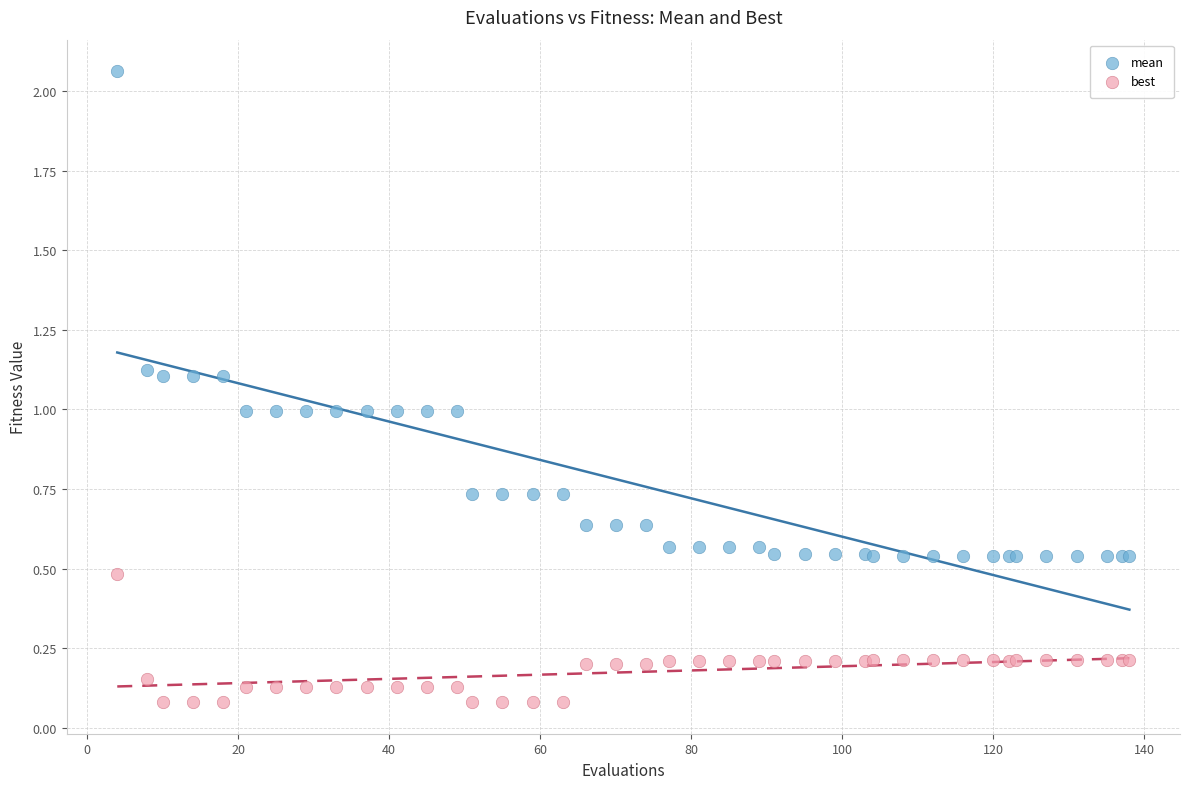

What is the X range (max minus min) for the scatter plot?

134.0